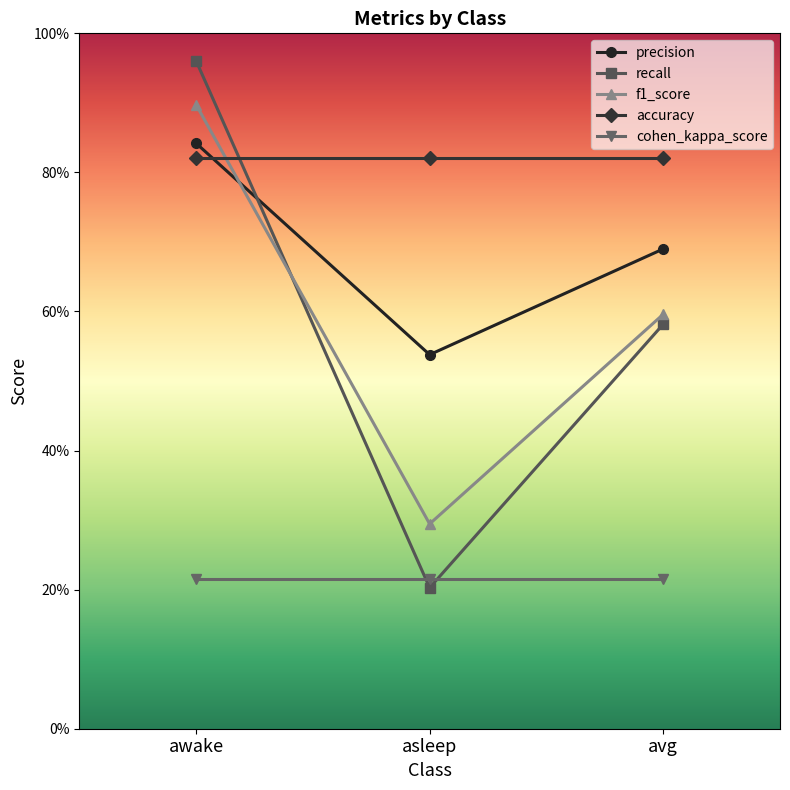

What is the average value of the accuracy series?

0.8